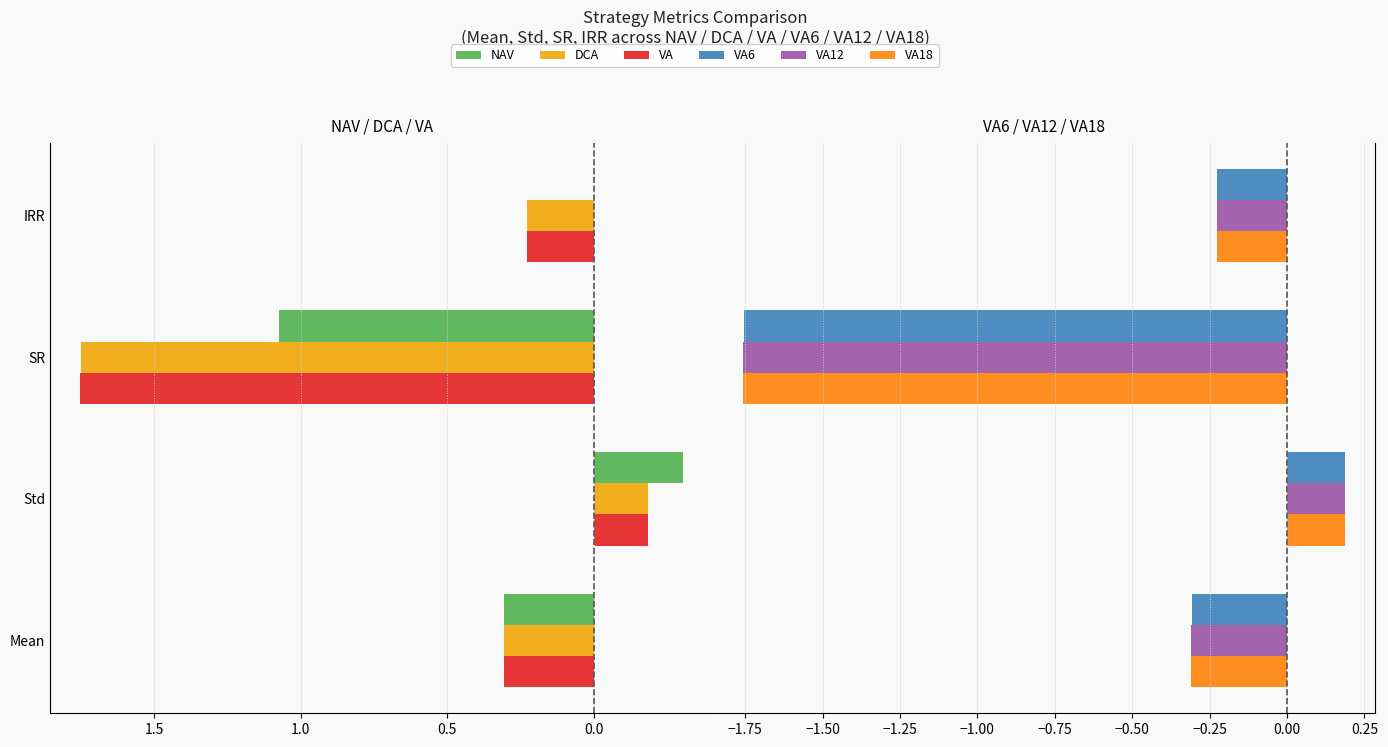

What is the sum of all VA6 values?

-2.1